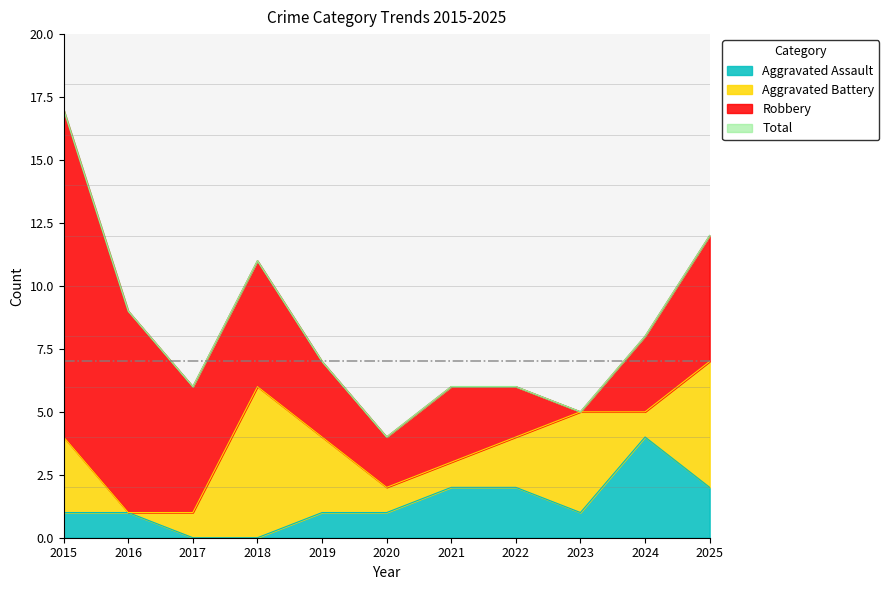

True or false: Total and Aggravated Assault intersect in this chart.

False